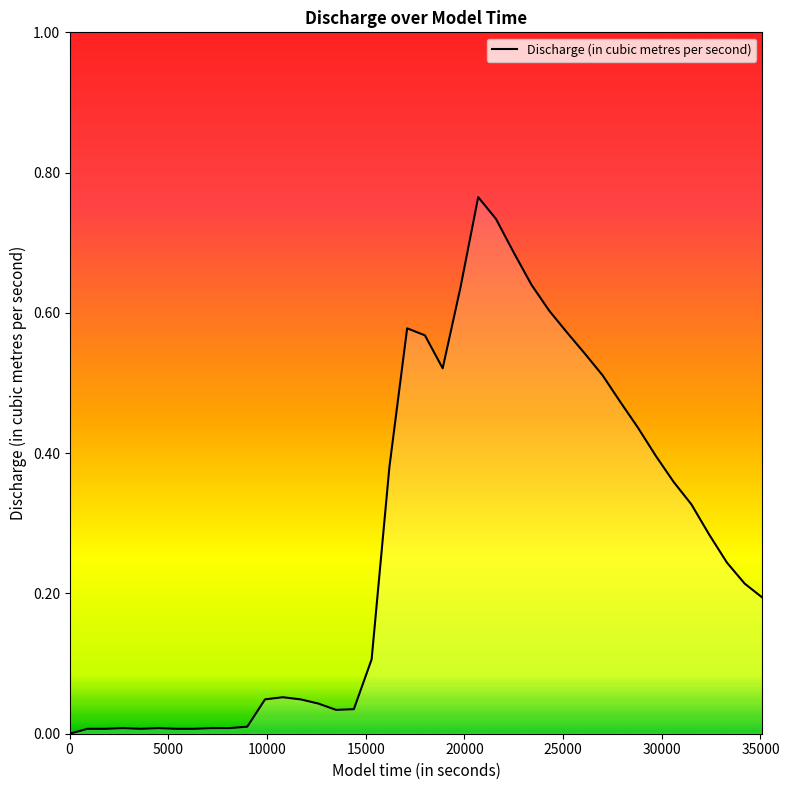

Reading right to left, extract all data points from this chart.

0.2	0.2	0.2	0.3	0.3	0.4	0.4	0.4	0.5	0.5	0.5	0.6	0.6	0.6	0.7	0.7	0.8	0.6	0.5	0.6	0.6	0.4	0.1	0.0	0.0	0.0	0.0	0.1	0.0	0.0	0.0	0.0	0.0	0.0	0.0	0.0	0.0	0.0	0.0	0.0